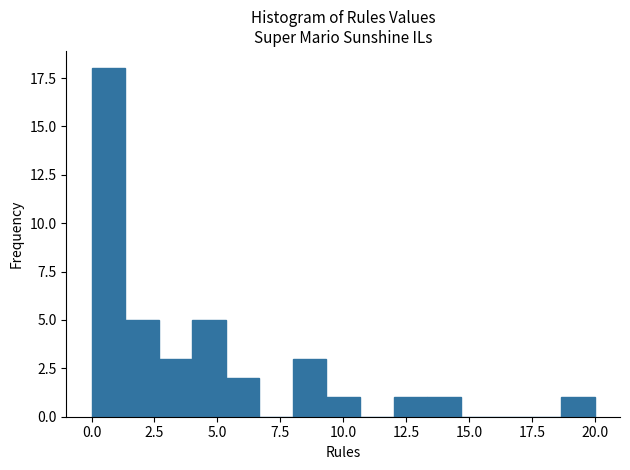

Read against the x-axis, roughly where is the centre of the tallest bar?

0.5